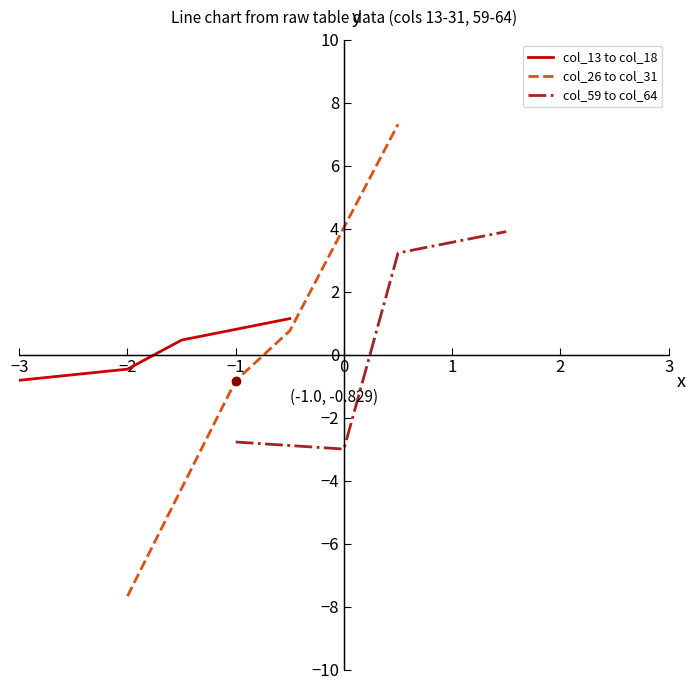

What is the lowest value of the col_26 to col_31 series?

-7.7